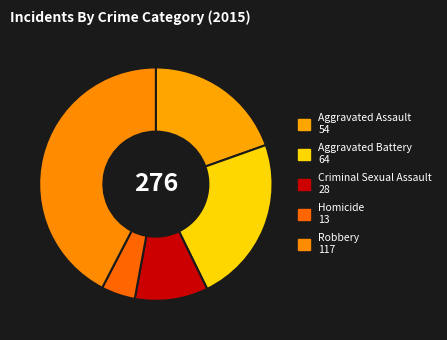

Count the number of slices in the pie.

5